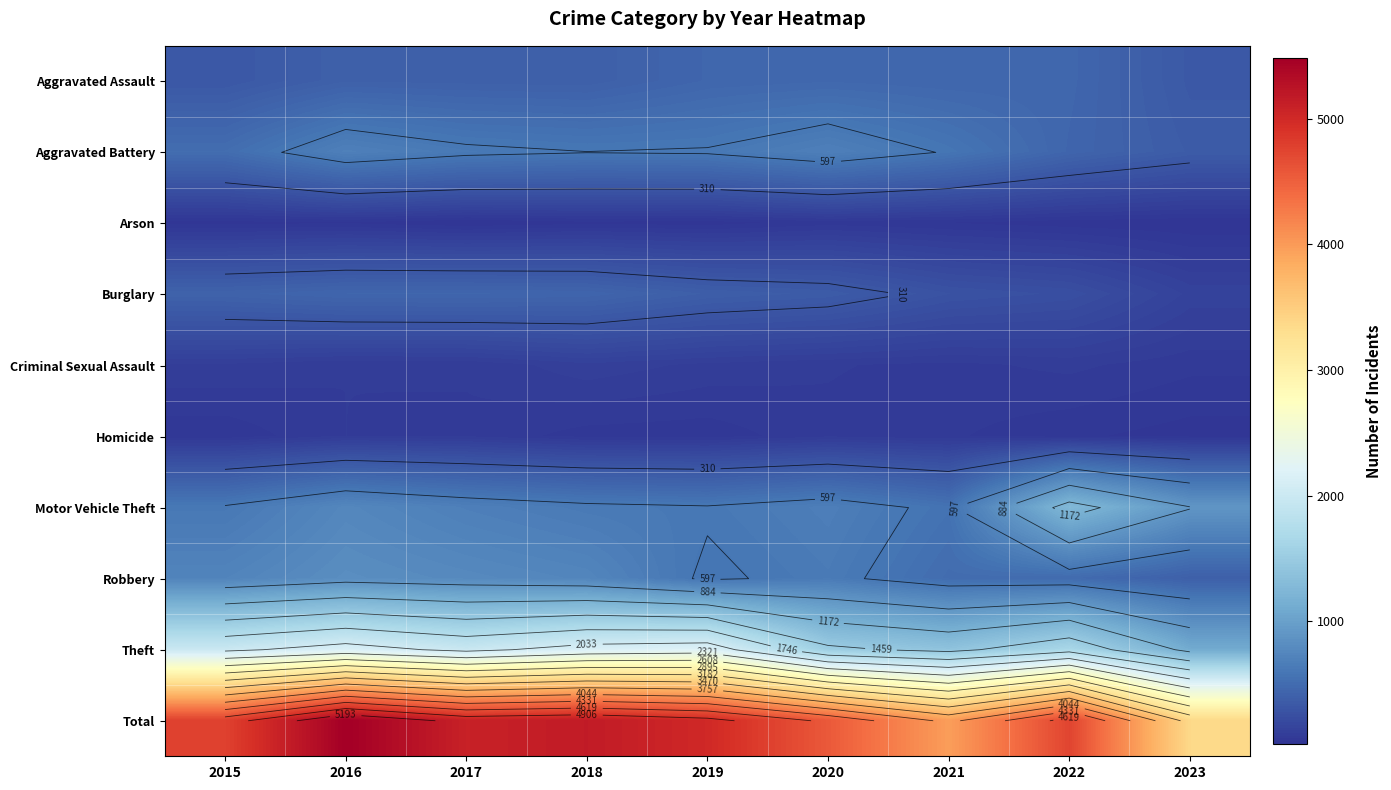

Rank the series by their maximum value, from lowest to highest.

Arson, Homicide, Criminal Sexual Assault, Burglary, Aggravated Assault, Aggravated Battery, Robbery, Motor Vehicle Theft, Theft, Total